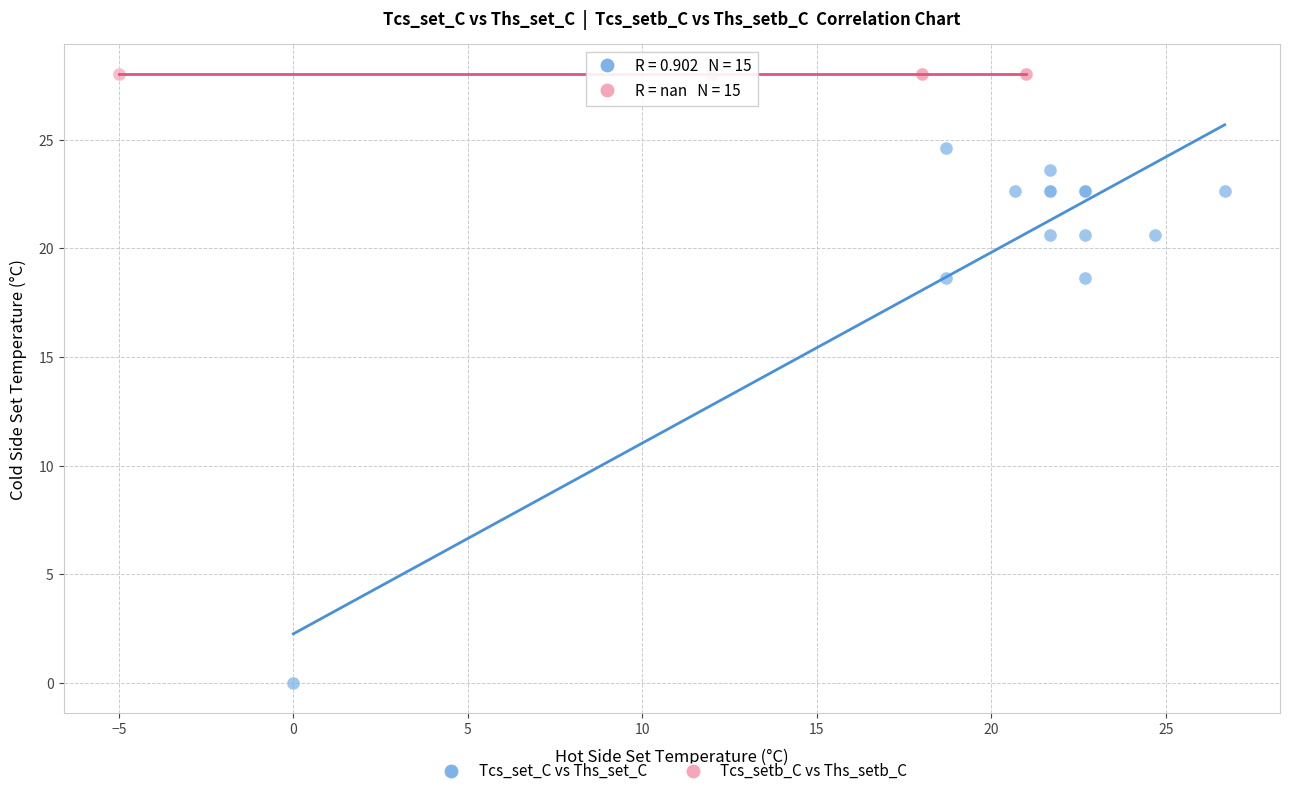

Which series reaches the maximum Y coordinate?

Tcs_setb_C vs Ths_setb_C